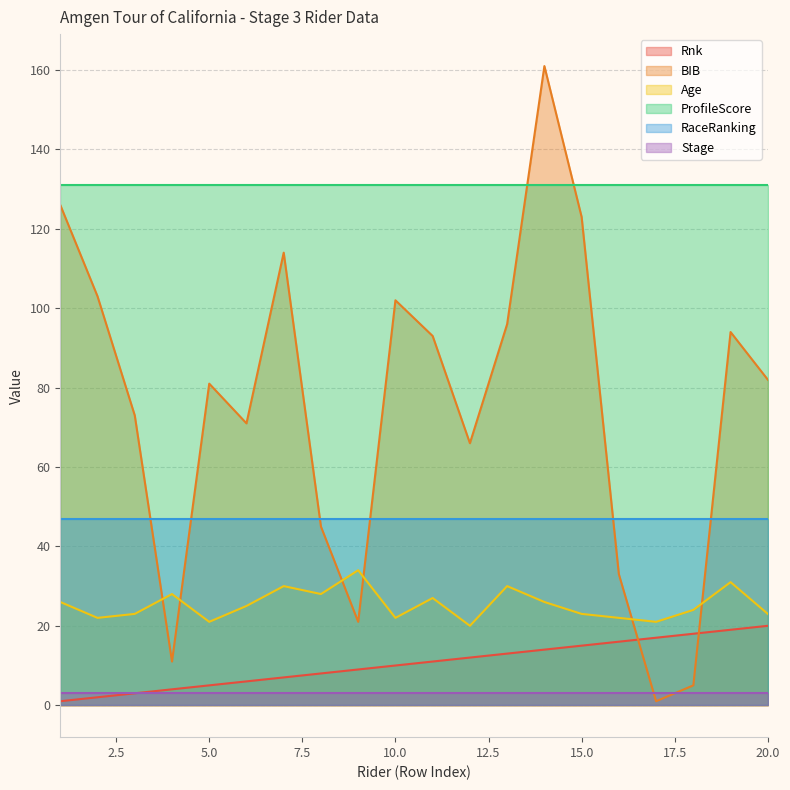

What is the greatest value displayed?

161